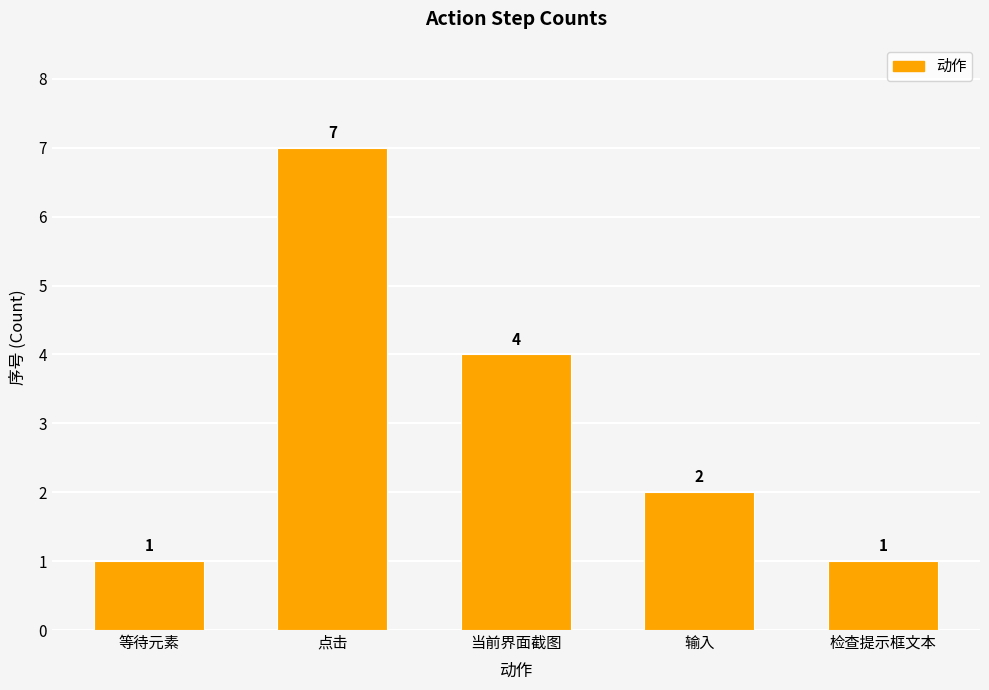

What is the sum of all values?

15